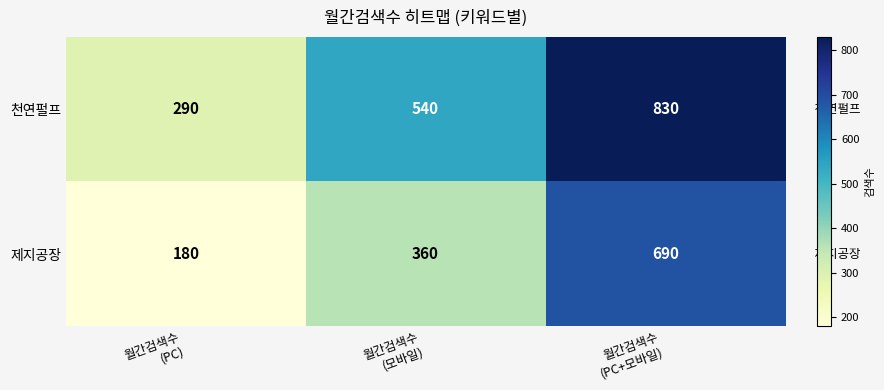

What is the maximum value for 제지공장?

690